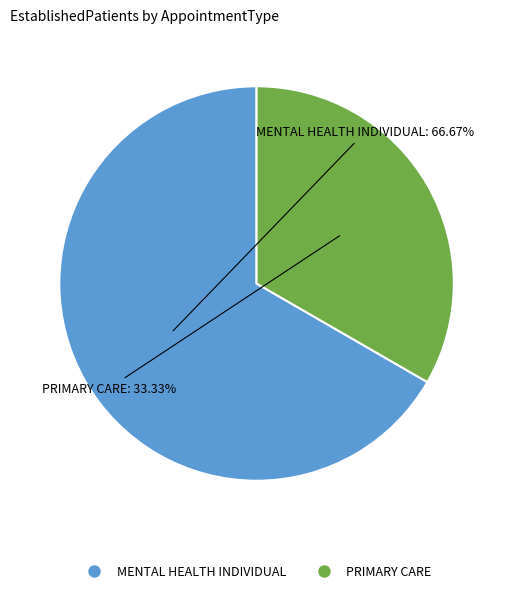

Is MENTAL HEALTH INDIVIDUAL the majority of the pie?

Yes